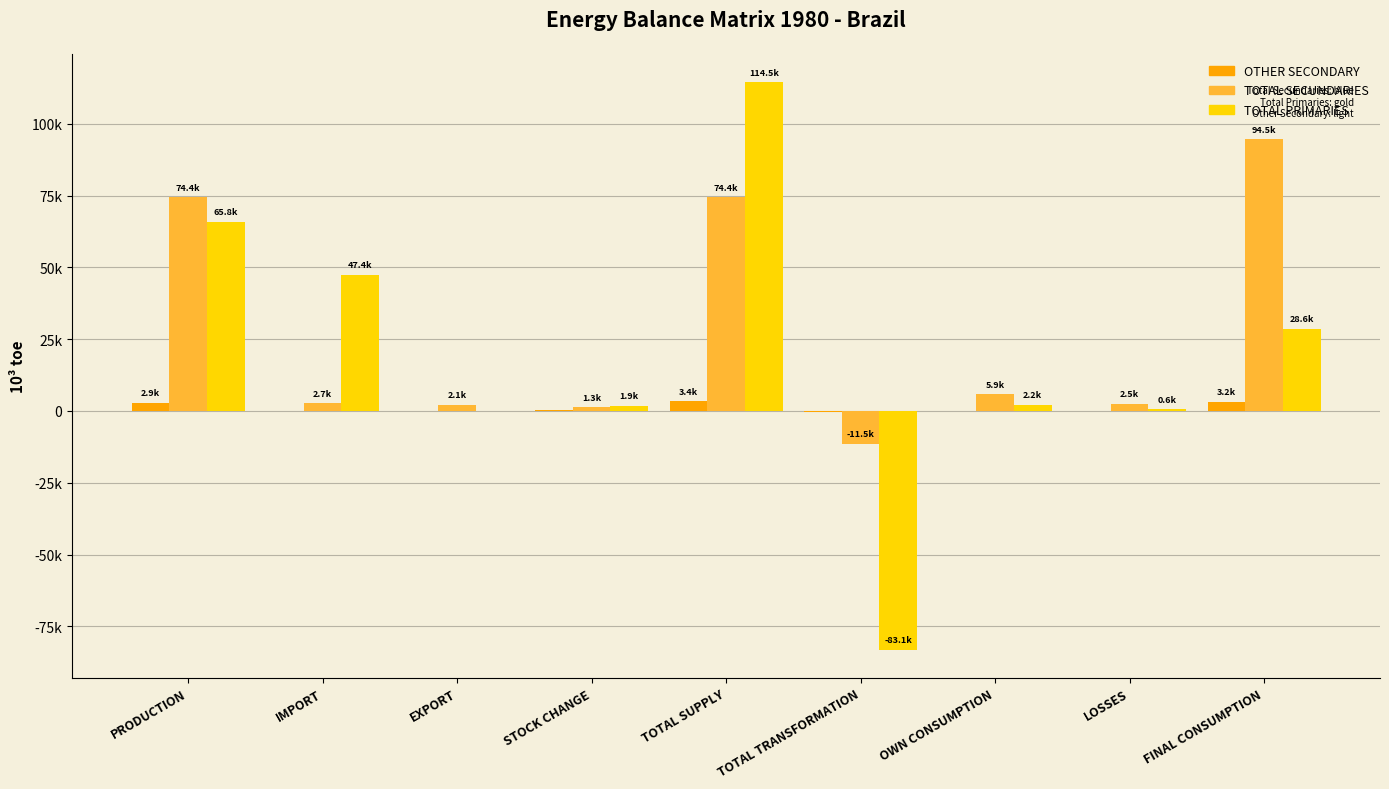

Are the bars horizontal?

No